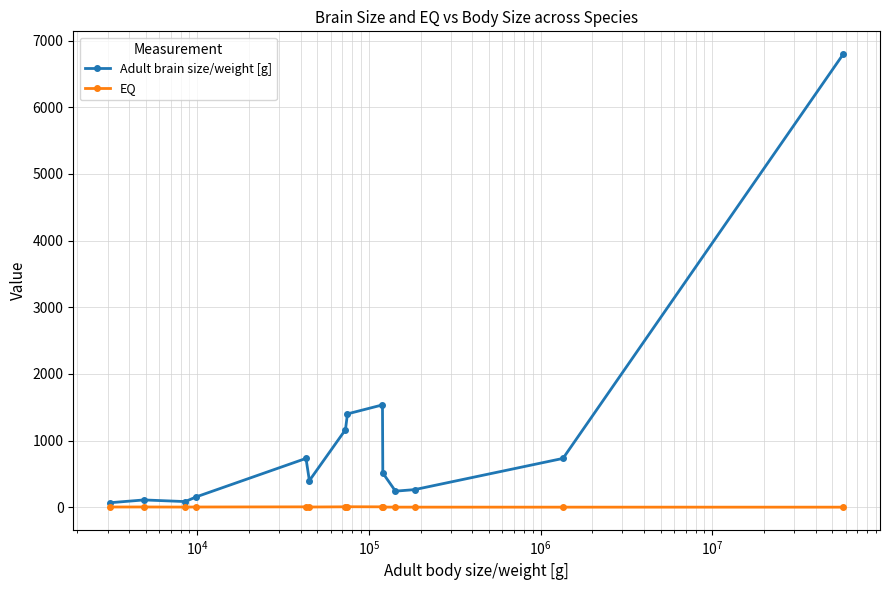

What is the sum of all Adult brain size/weight [g] values?

14192.1